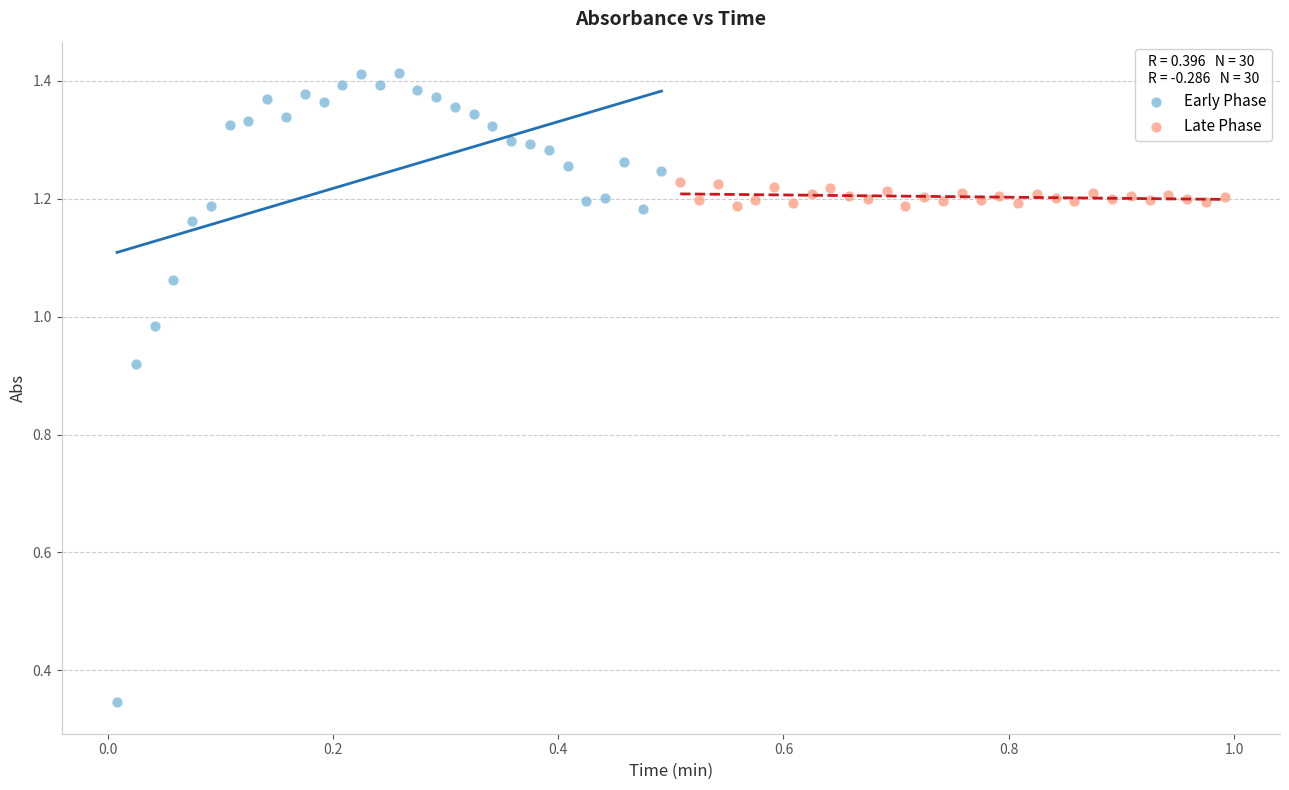

Which series contains the highest Y value?

Early Phase